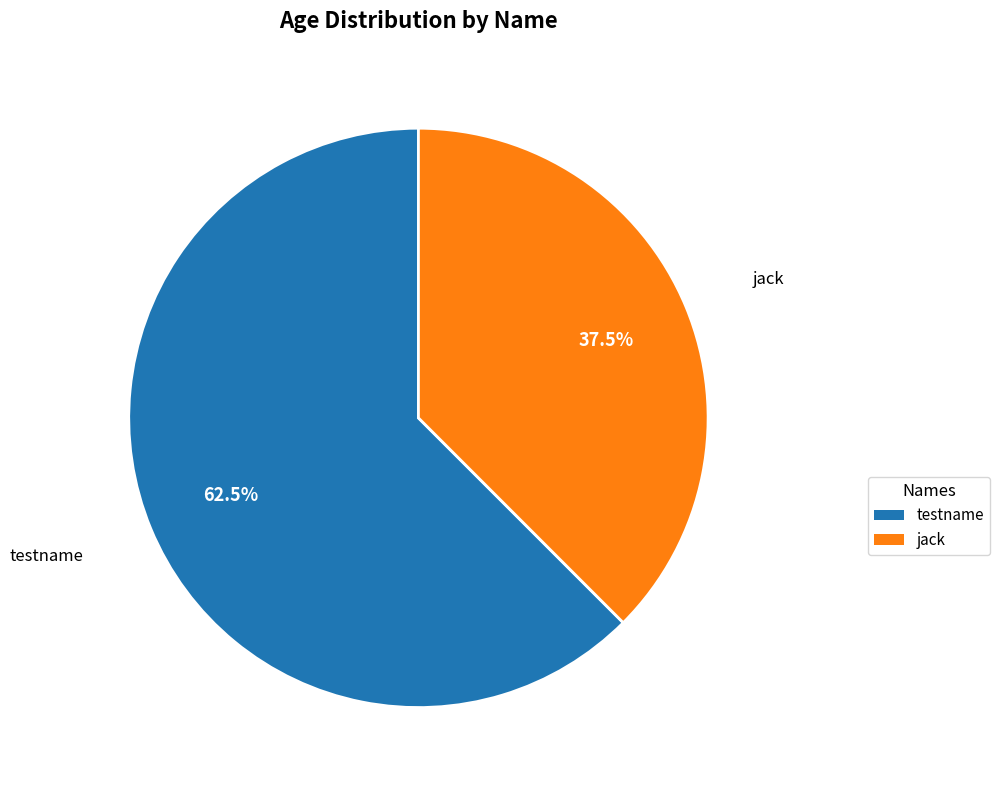

Is there a majority slice in this chart?

Yes